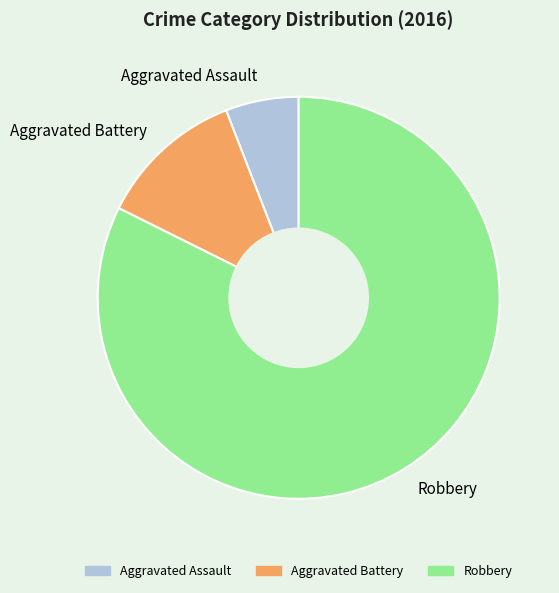

Count the number of slices in the pie.

3